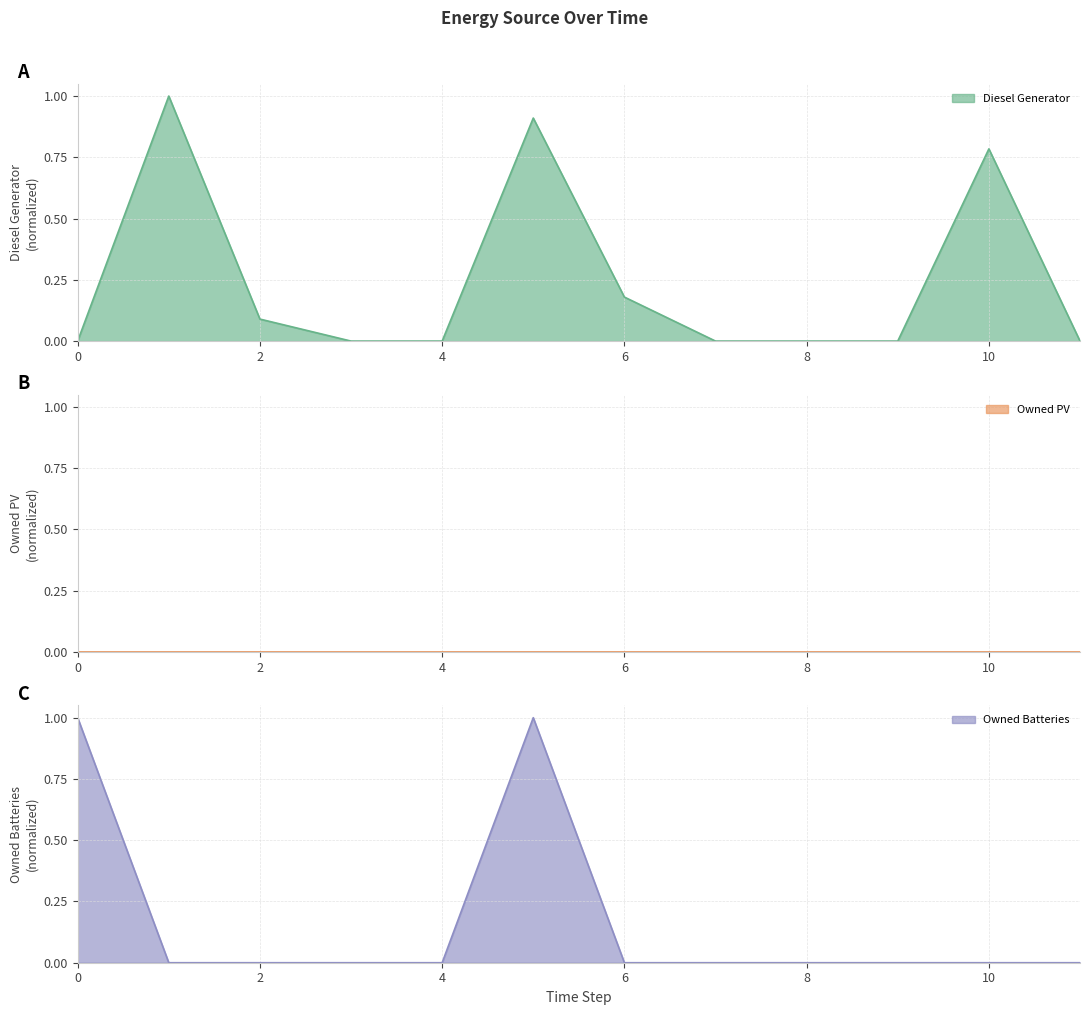

Reading right to left, transcribe all the data shown in this chart.

Diesel Generator: 0.0	0.8	0.0	0.0	0.0	0.2	0.9	0.0	0.0	0.1	1.0	0.0
Owned Batteries: 0.0	0.0	0.0	0.0	0.0	0.0	1.0	0.0	0.0	0.0	0.0	1.0